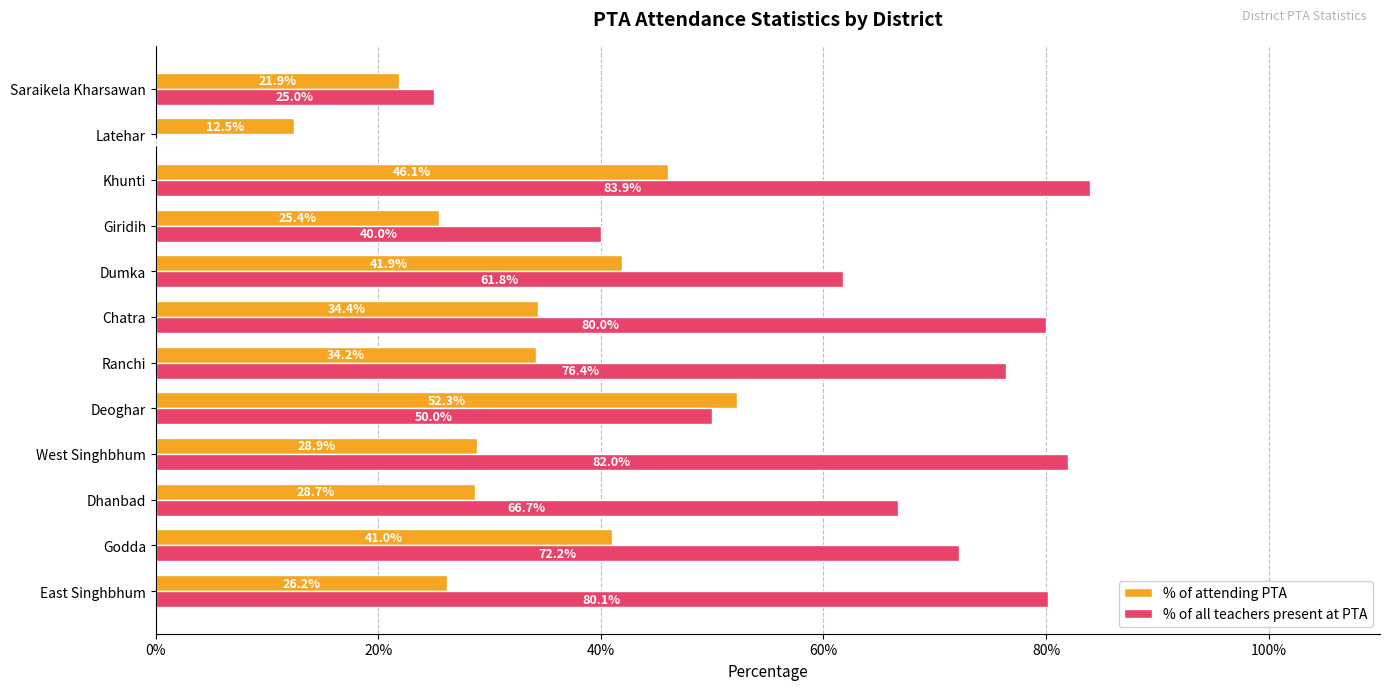

What are all the series names shown in the legend?

% of attending PTA, % of all teachers present at PTA